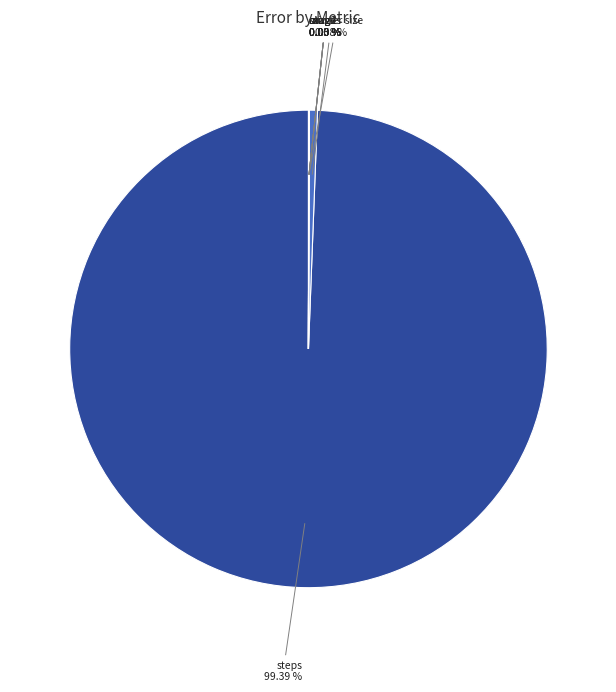

To the nearest percent, what is the average slice percentage?

12%